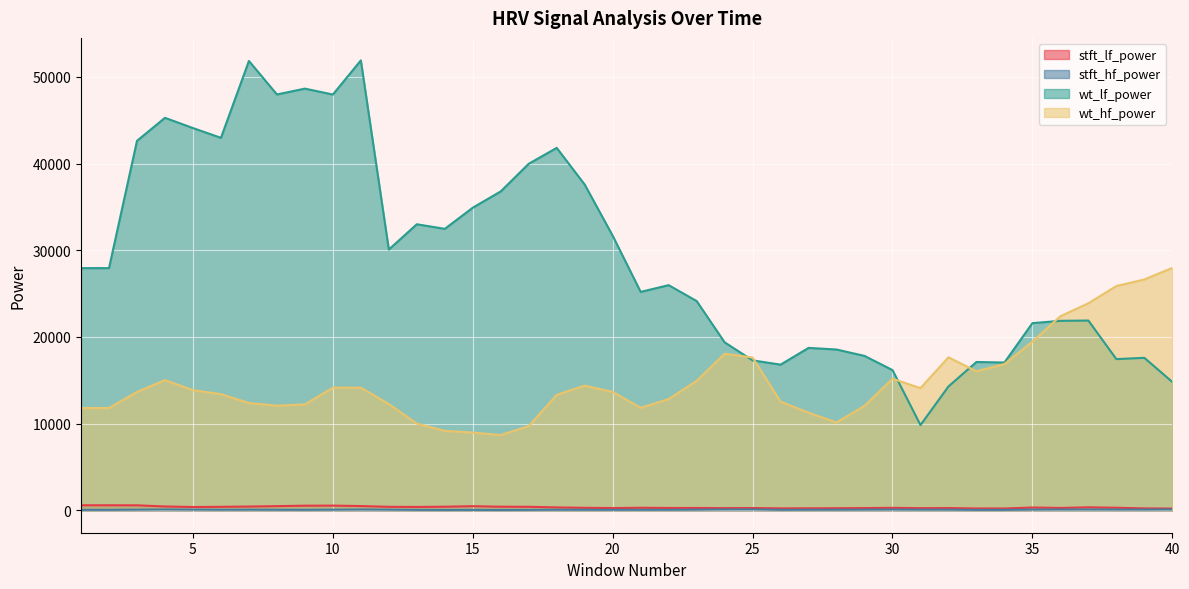

True or false: stft_lf_power and stft_hf_power intersect in this chart.

False